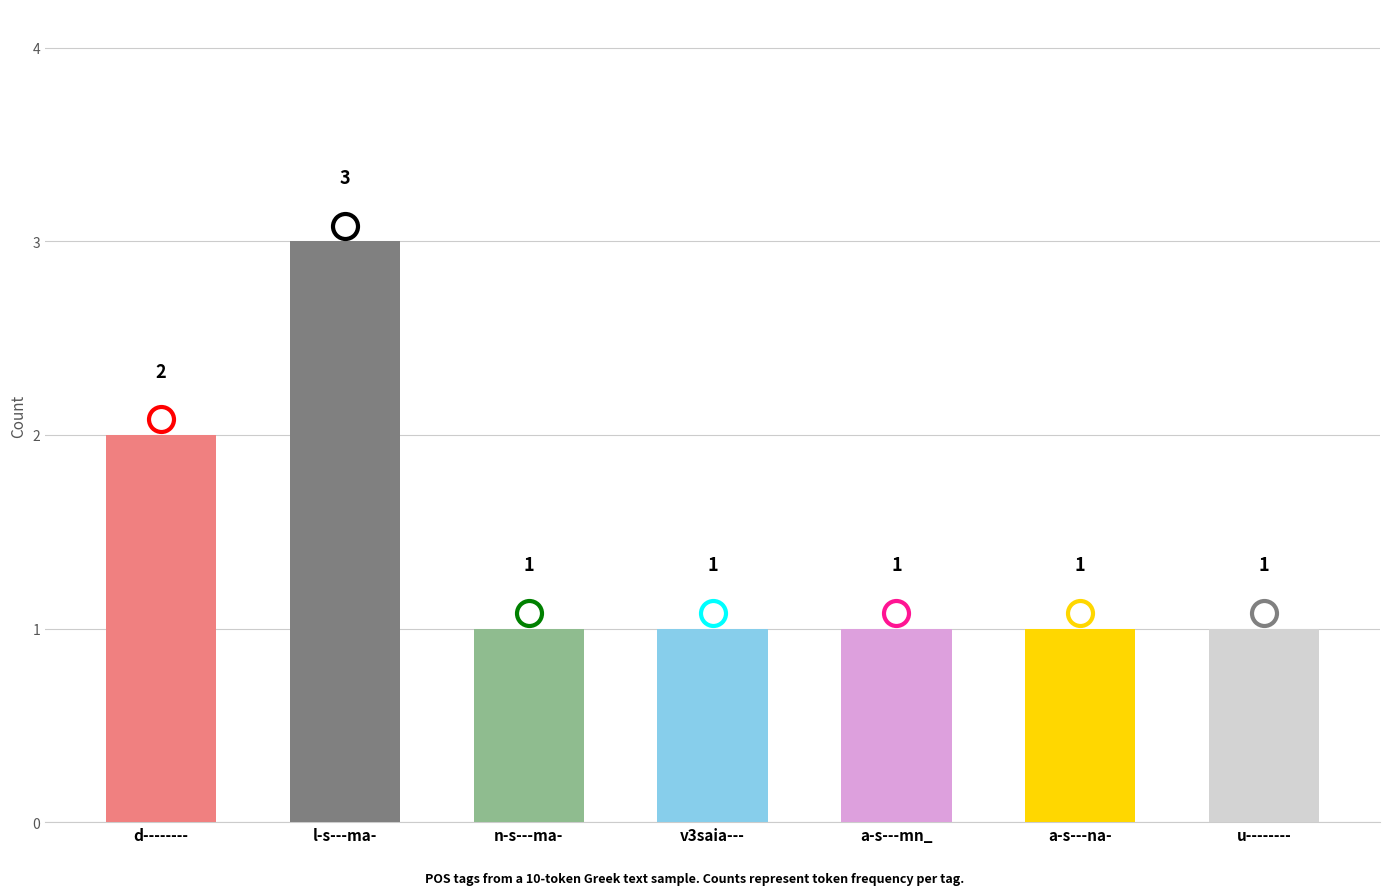

How many values are between 1 and 2?

6